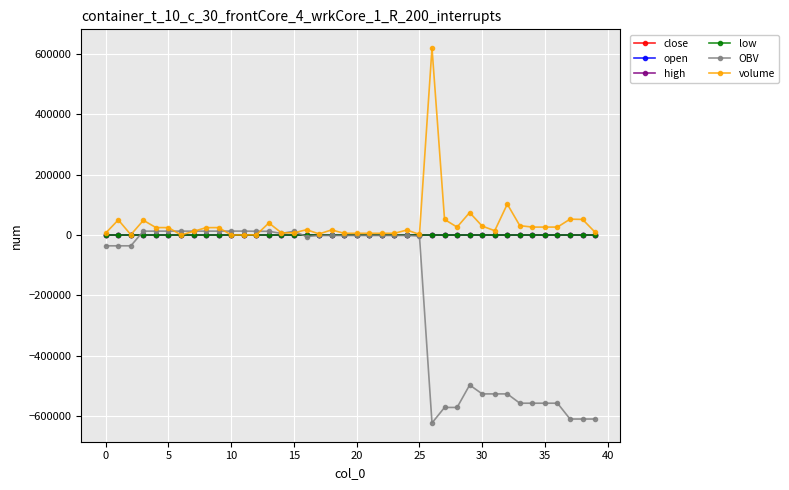

What is the maximum value shown in the chart?

619079.1